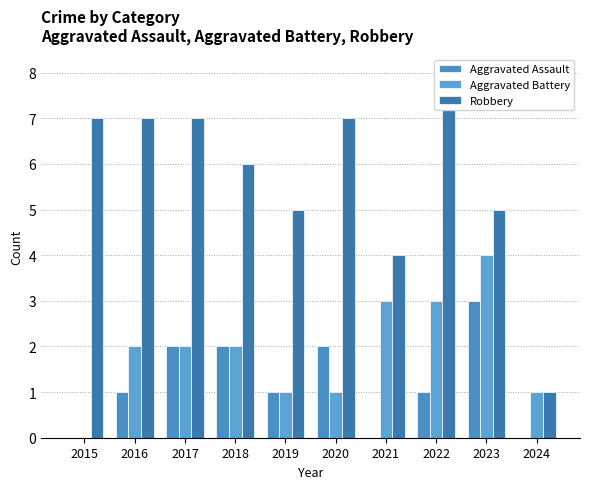

What is the difference between the maximum and second lowest values in the Aggravated Assault series?

3